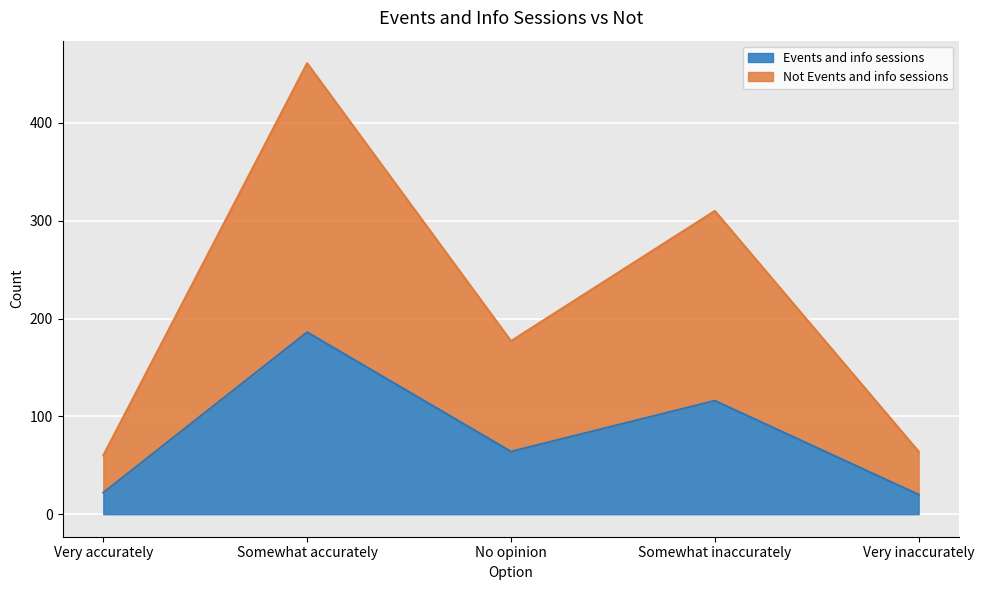

At which label does Events and info sessions first exceed 64?

Somewhat accurately